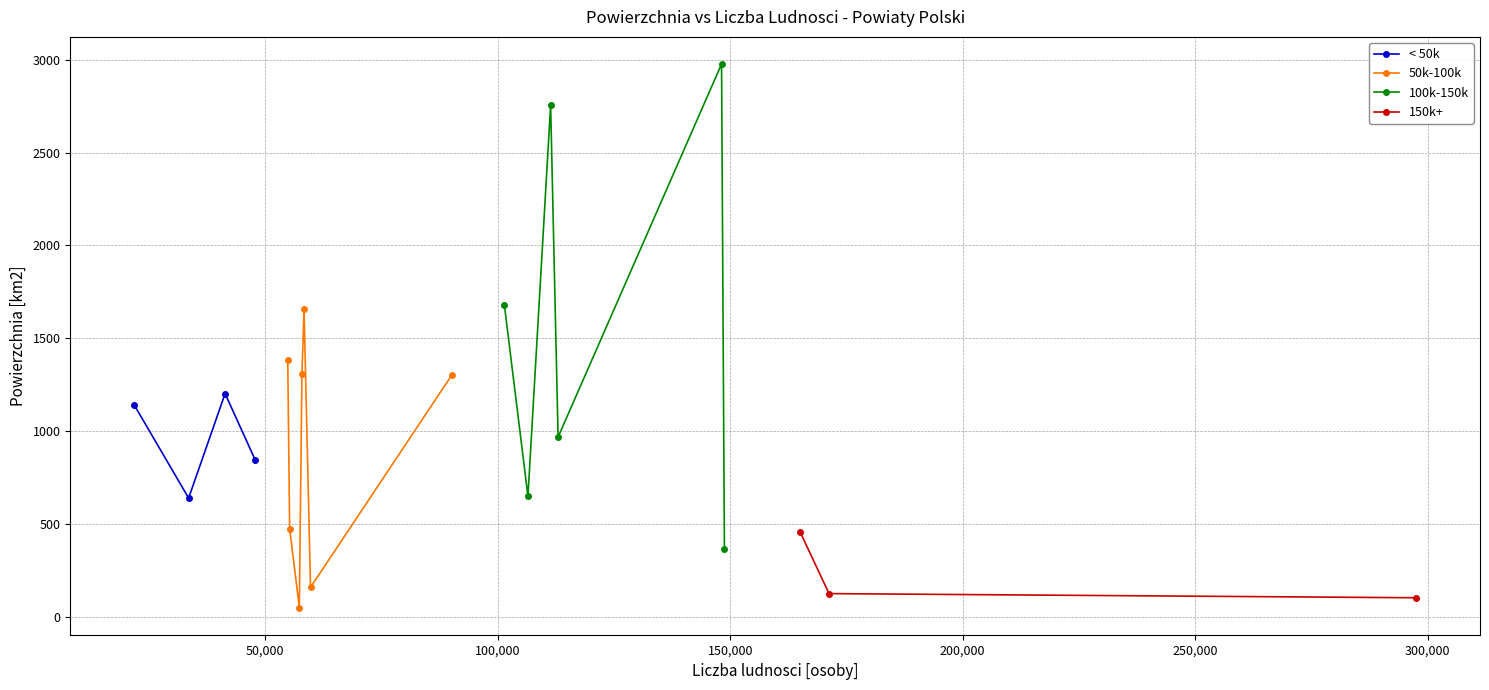

Does the chart have visible grid lines?

Yes